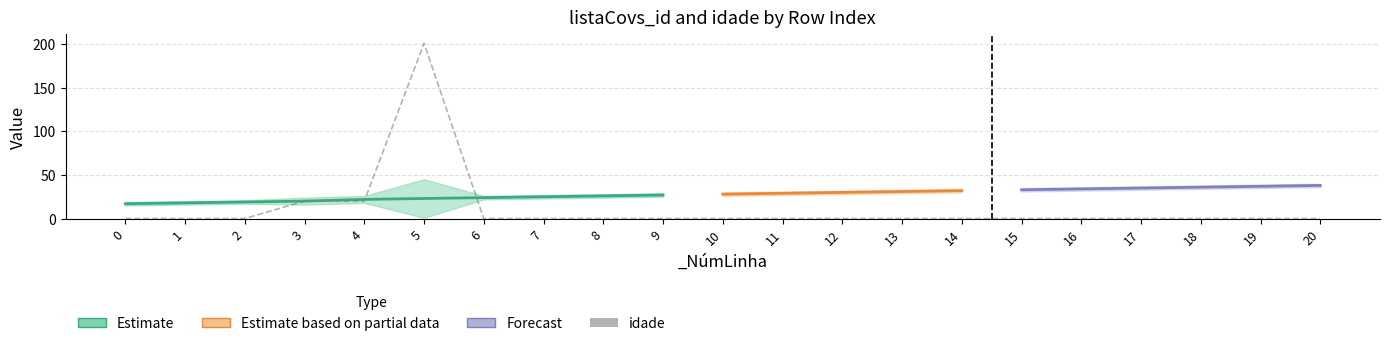

Reading right to left, extract all data points from this chart.

20=0	19=0	18=0	17=0	16=0	15=0	14=0	13=0	12=0	11=0	10=0	9=0	8=0	7=0	6=0	5=201	4=20	3=20	2=0	1=0	0=0